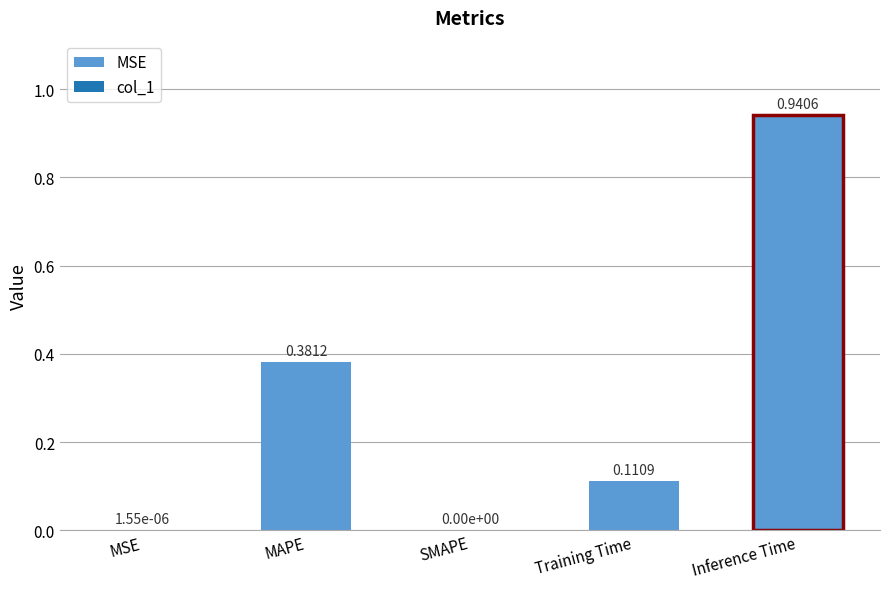

Reading right to left, list all the values displayed in this chart.

0.9	0.1	0.0	0.4	0.0